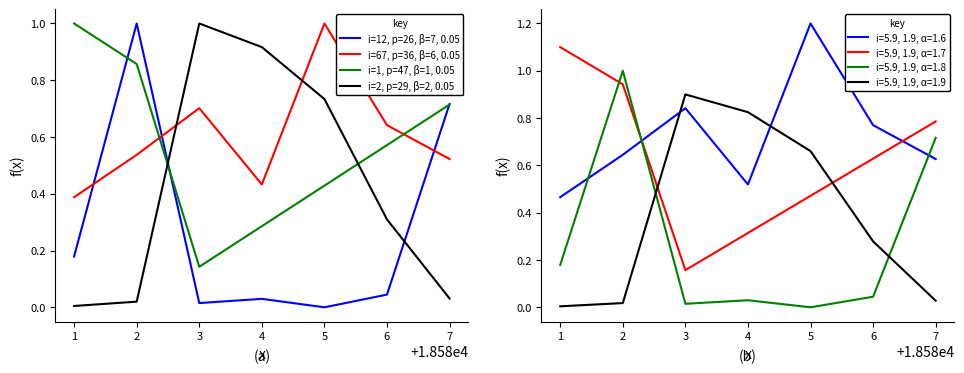

Rank the categories by i=12, p=26, β=7, 0.05 value from lowest to highest.

5, 3, 4, 6, 1, 7, 2